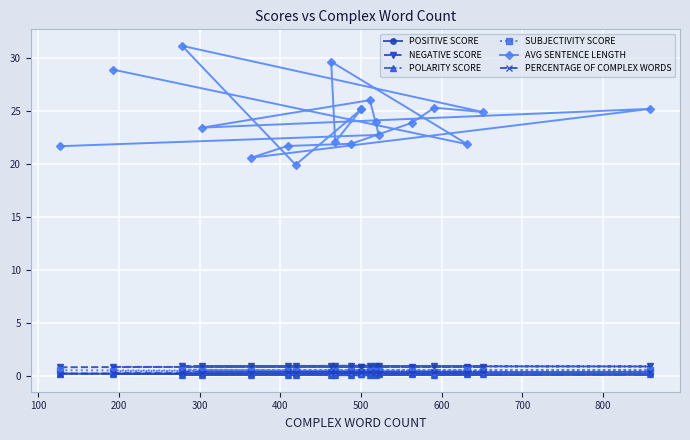

True or false: SUBJECTIVITY SCORE and POLARITY SCORE intersect in this chart.

False